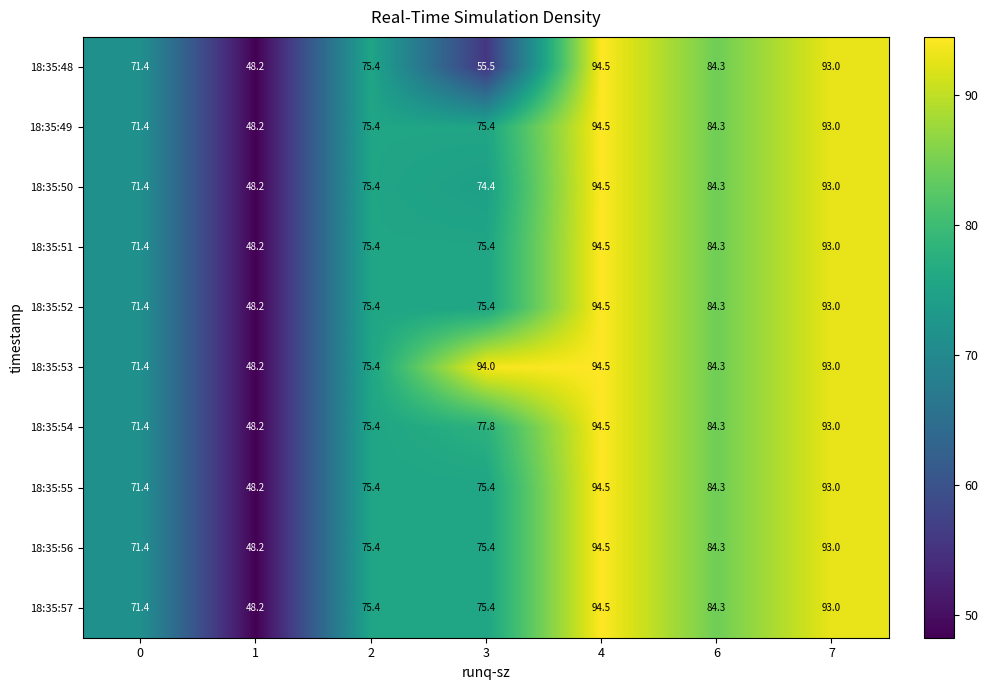

What is the approximate value of 18:35:51 at 6?

84.3